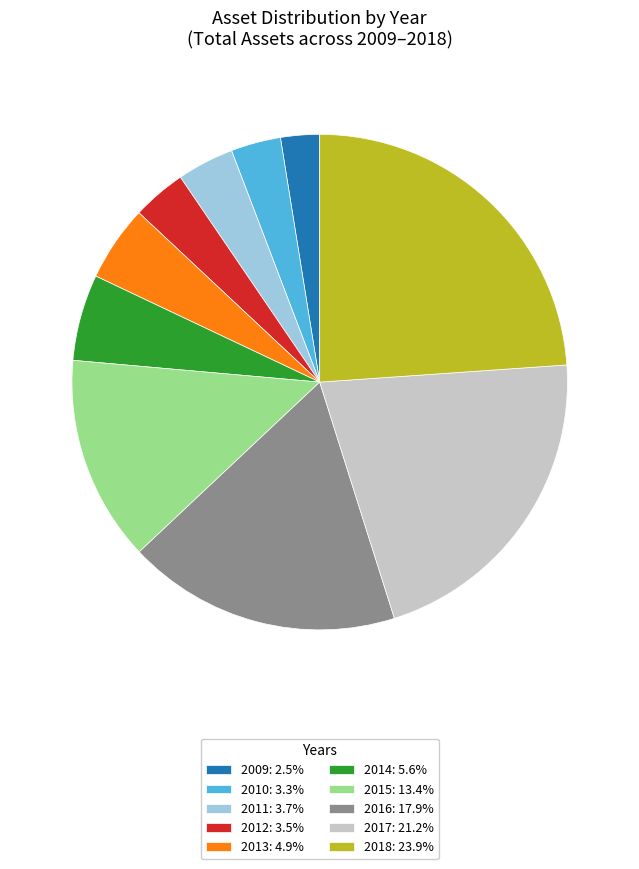

Which slice is the smallest?

2009